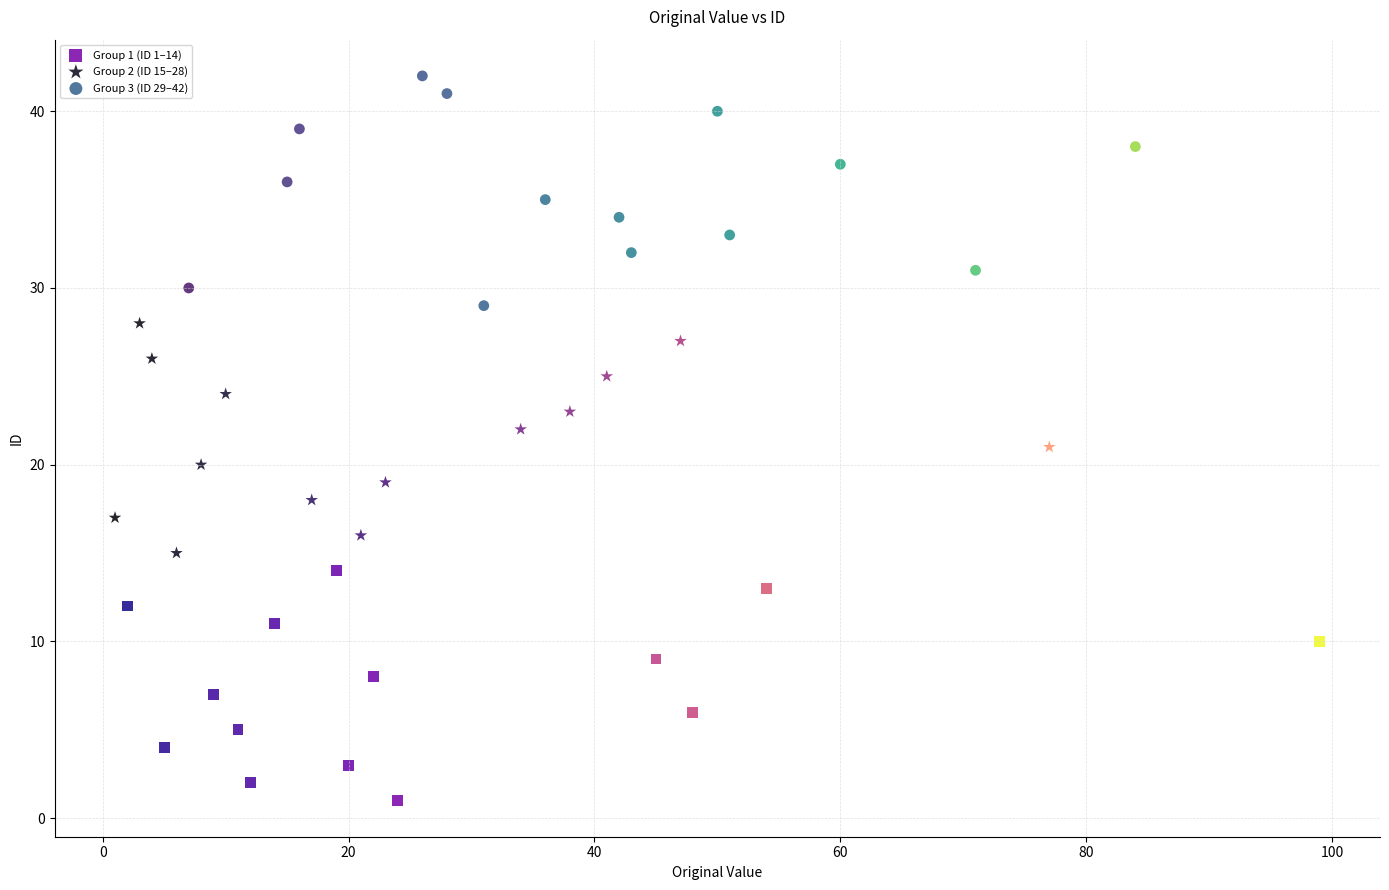

What are all the series names shown in the legend?

Group 1 (ID 1–14), Group 2 (ID 15–28), Group 3 (ID 29–42)